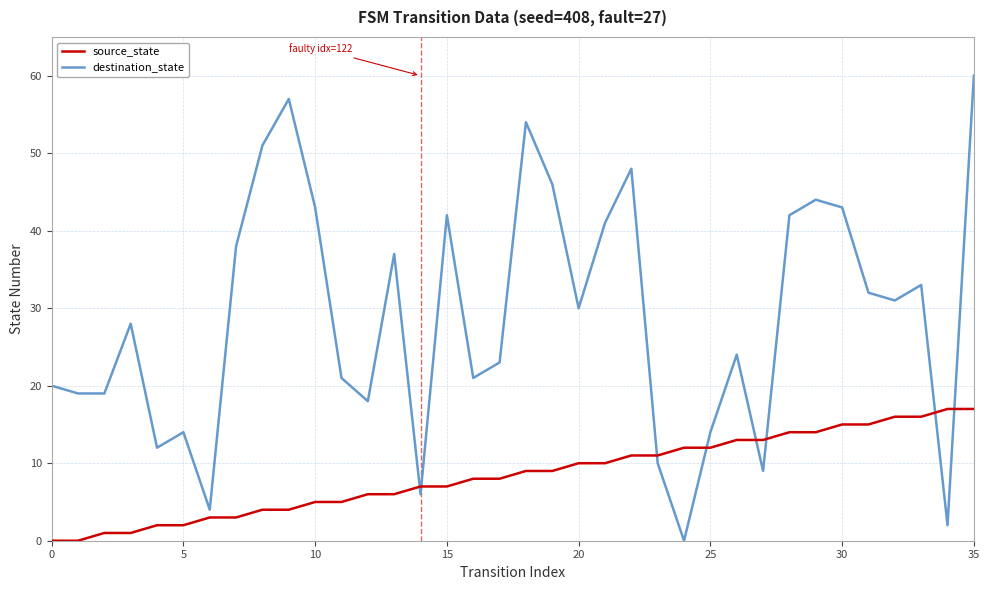

Reading right to left, what are all the values shown in this chart?

source_state: 17	17	16	16	15	15	14	14	13	13	12	12	11	11	10	10	9	9	8	8	7	7	6	6	5	5	4	4	3	3	2	2	1	1	0	0
destination_state: 60	2	33	31	32	43	44	42	9	24	14	0	10	48	41	30	46	54	23	21	42	6	37	18	21	43	57	51	38	4	14	12	28	19	19	20